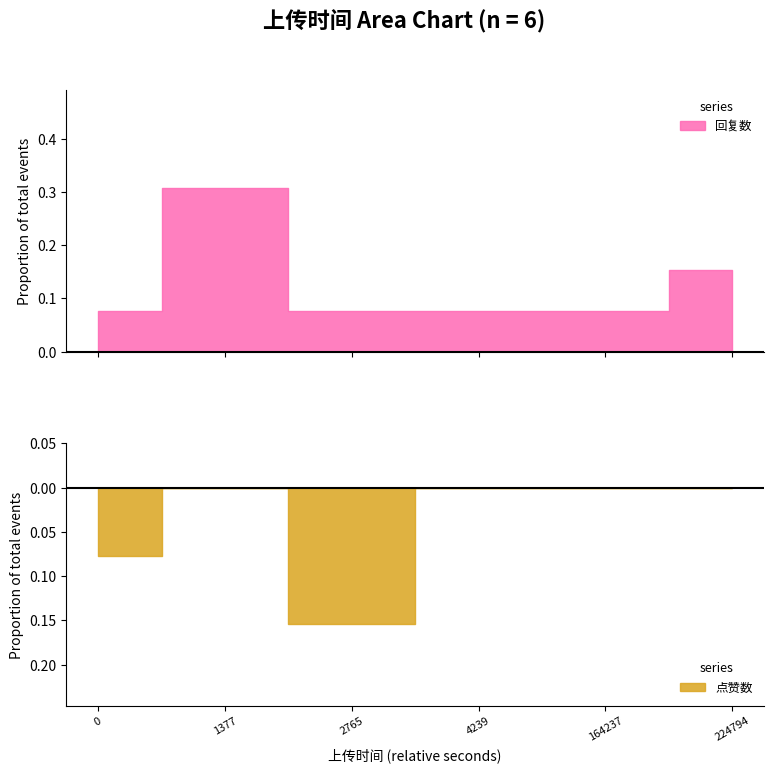

Count the 点赞数 values in the range 0 to 1.

5